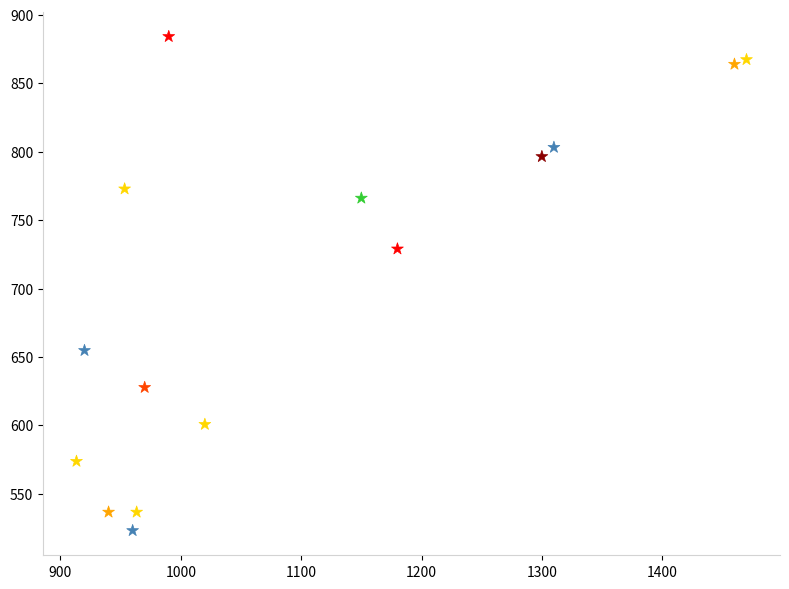

What Y value in the scatter plot is closest to 703?

729.0